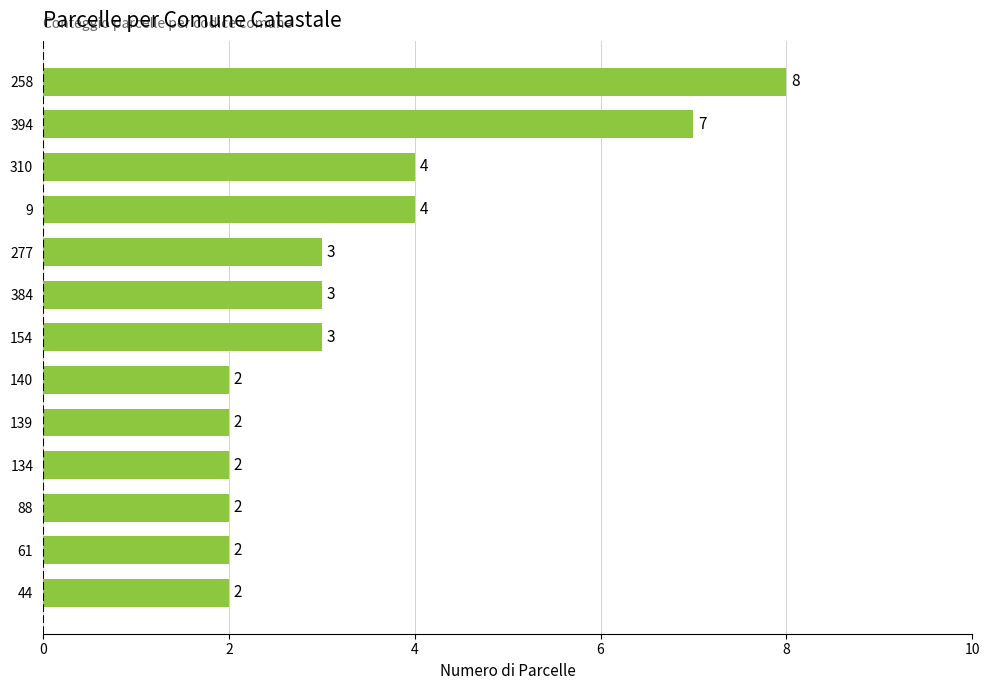

What is the ratio of the value at 88 to the value at 9?

0.5